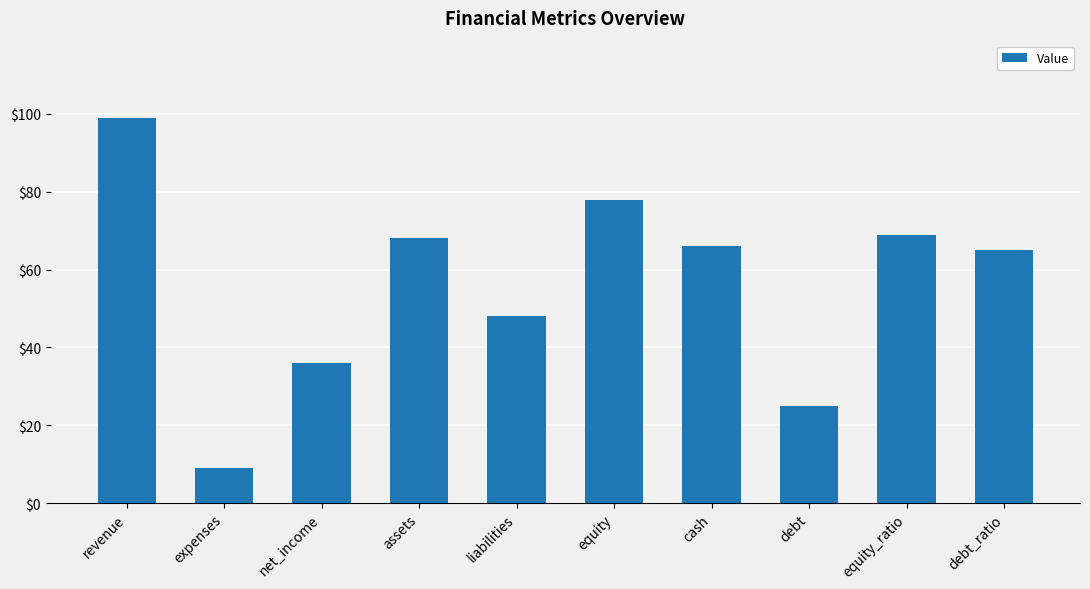

List the labels in order of value, largest first.

revenue, equity, equity_ratio, assets, cash, debt_ratio, liabilities, net_income, debt, expenses